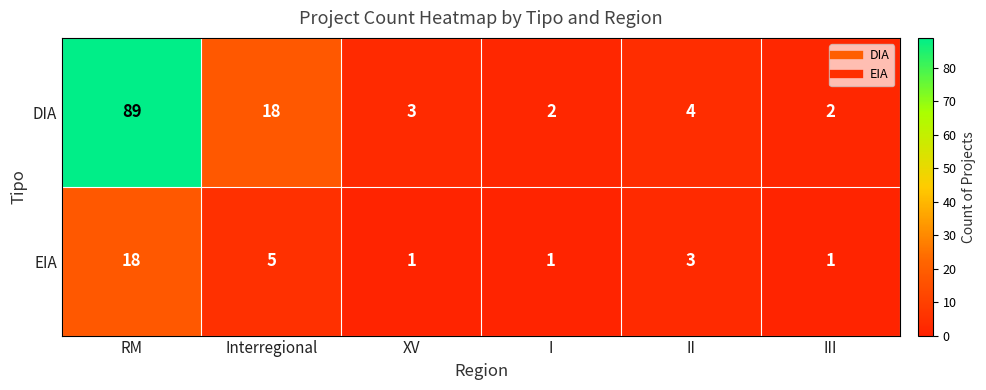

Reading left to right, what are all the values shown in this chart?

DIA: 89	18	3	2	4	2
EIA: 18	5	1	1	3	1